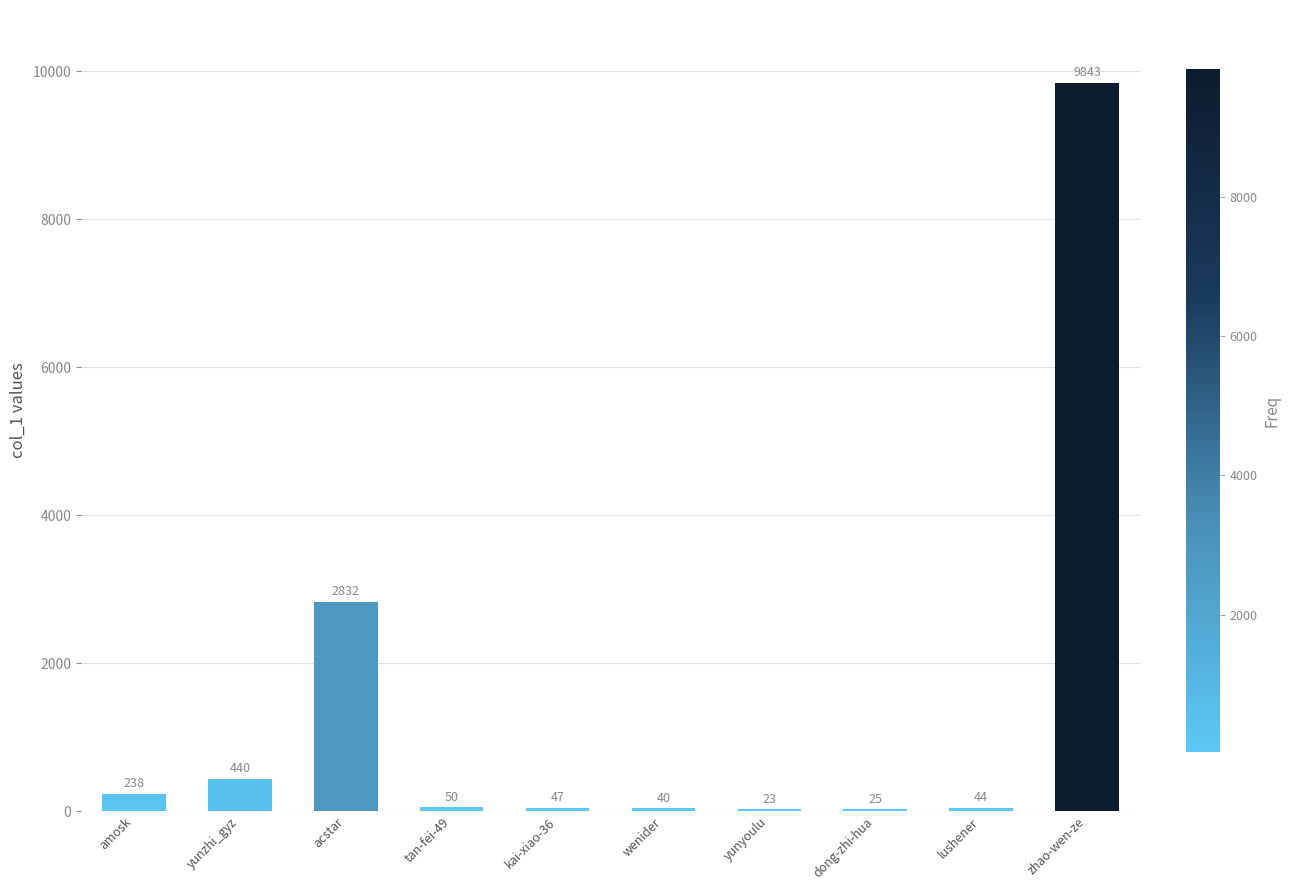

Reading left to right, list all the values displayed in this chart.

amosk=238	yunzhi_gyz=440	acstar=2832	tan-fei-49=50	kai-xiao-36=47	wenider=40	yunyoulu=23	dong-zhi-hua=25	lushener=44	zhao-wen-ze=9843